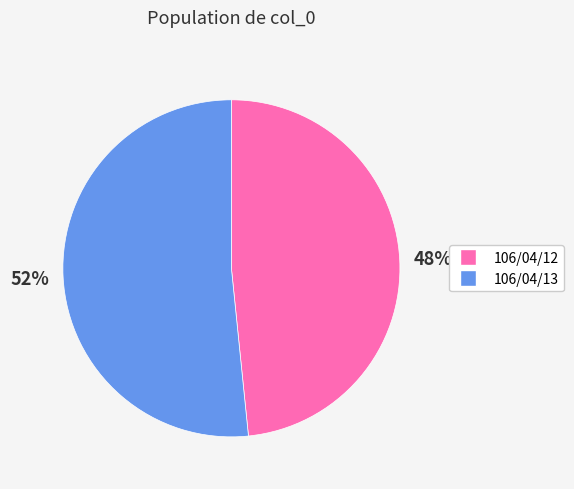

Rank the categories by value from lowest to highest.

106/04/12, 106/04/13